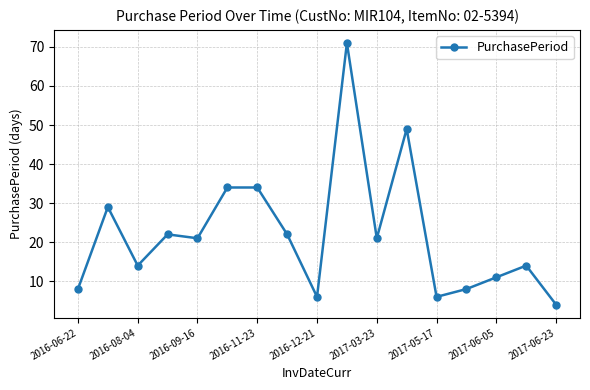

What is the sum of all values?

374